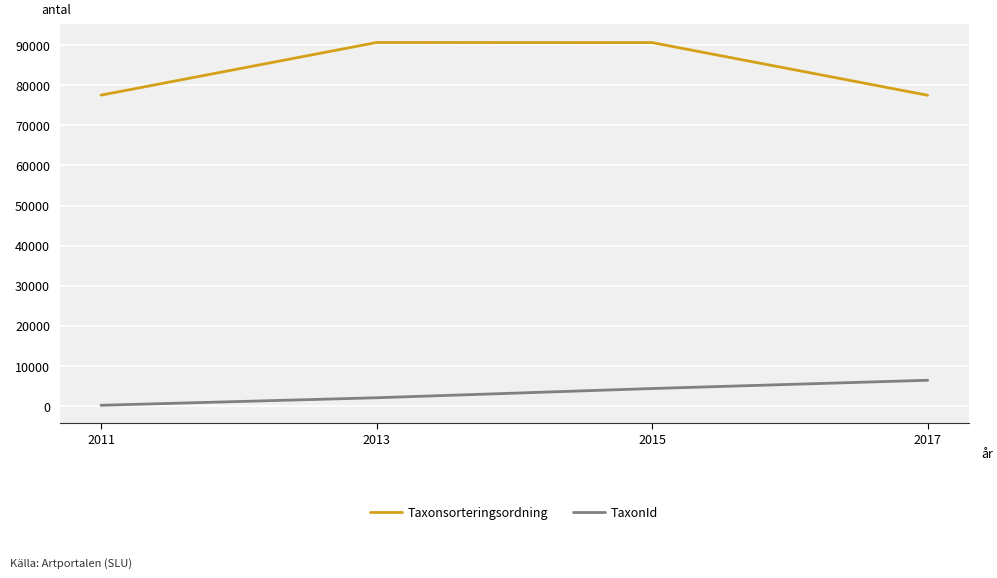

Where does the Taxonsorteringsordning series first go above 90645?

2013